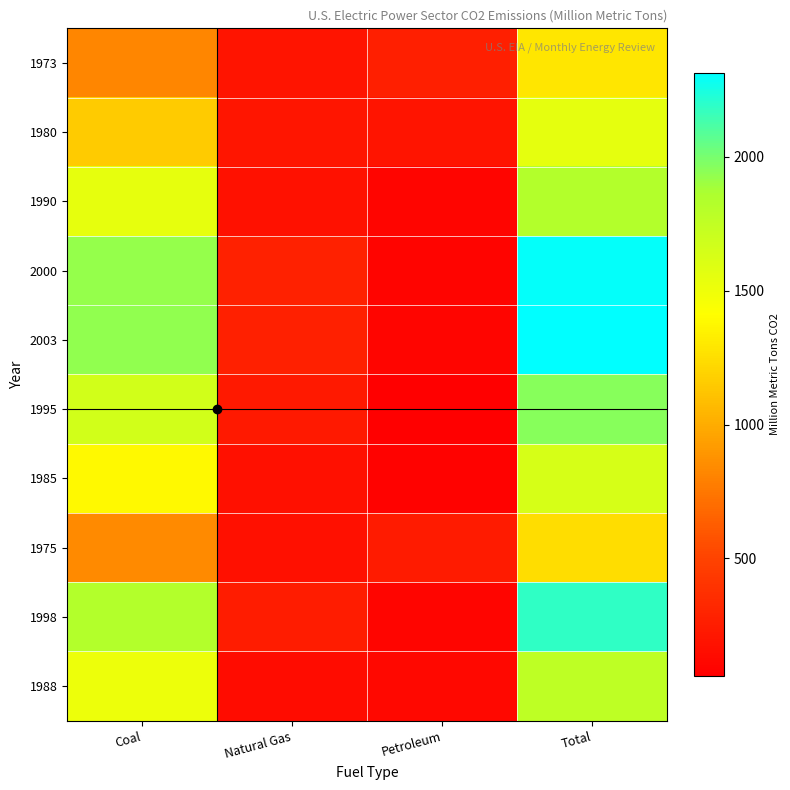

What is the minimum value shown in the chart?

58.7